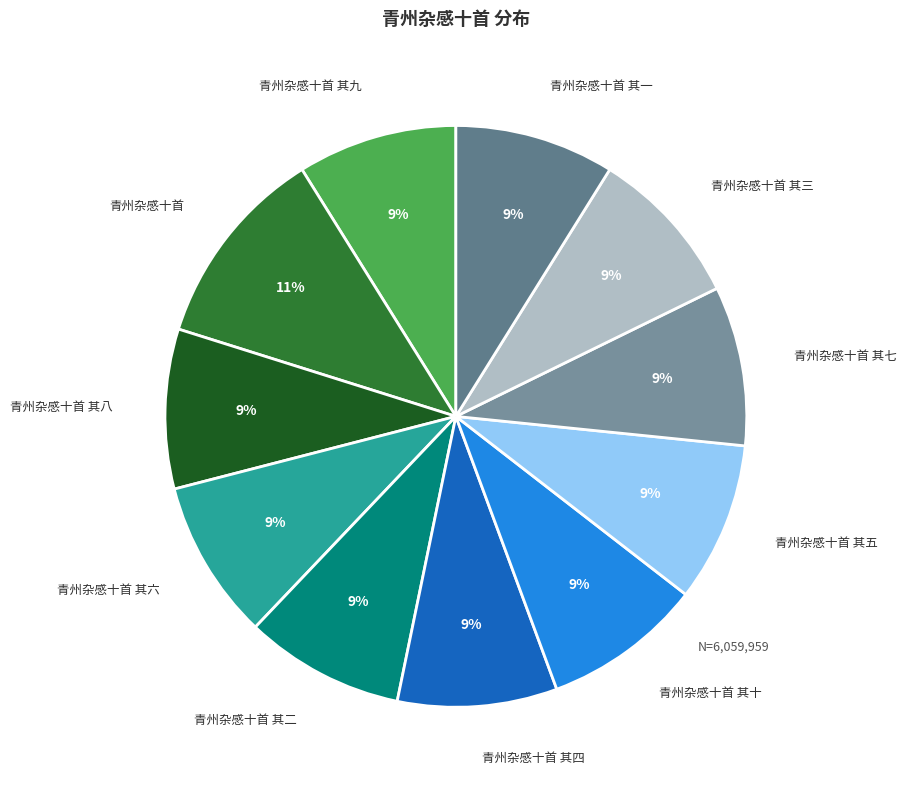

To the nearest percent, what percentage of the pie is 青州杂感十首 其五?

9%